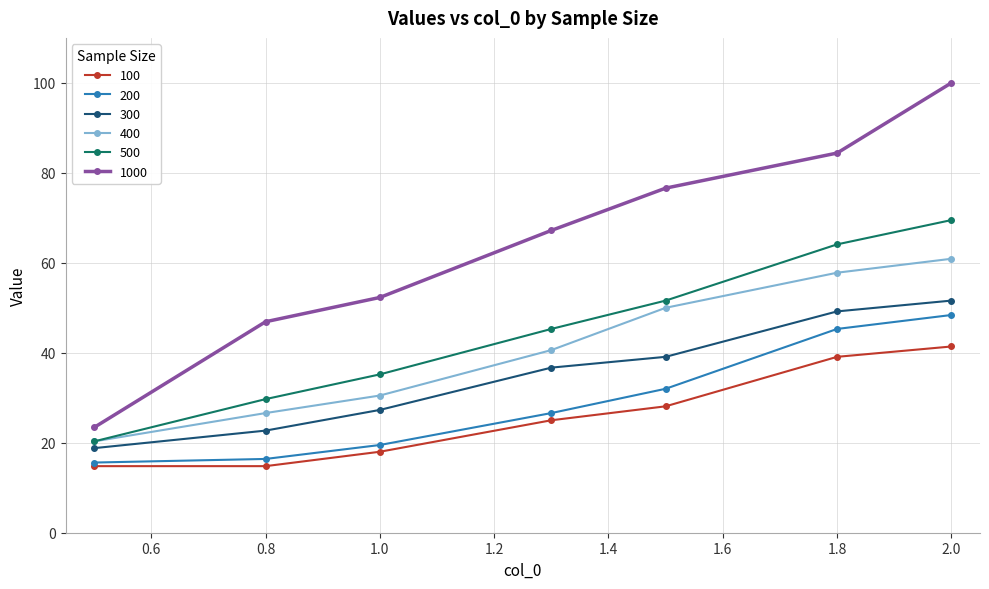

What is the average value of the 400 series?

41.0